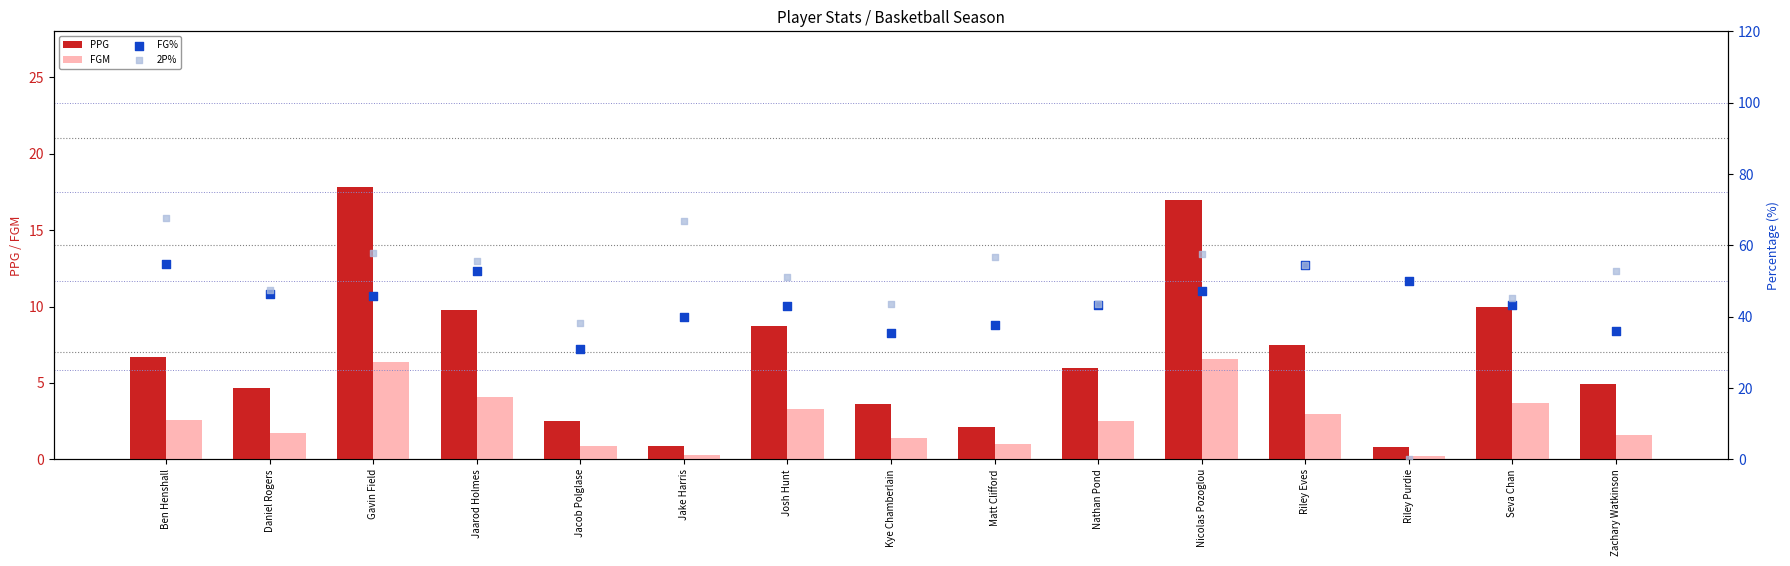

Which series has the largest total across all categories?

2P%